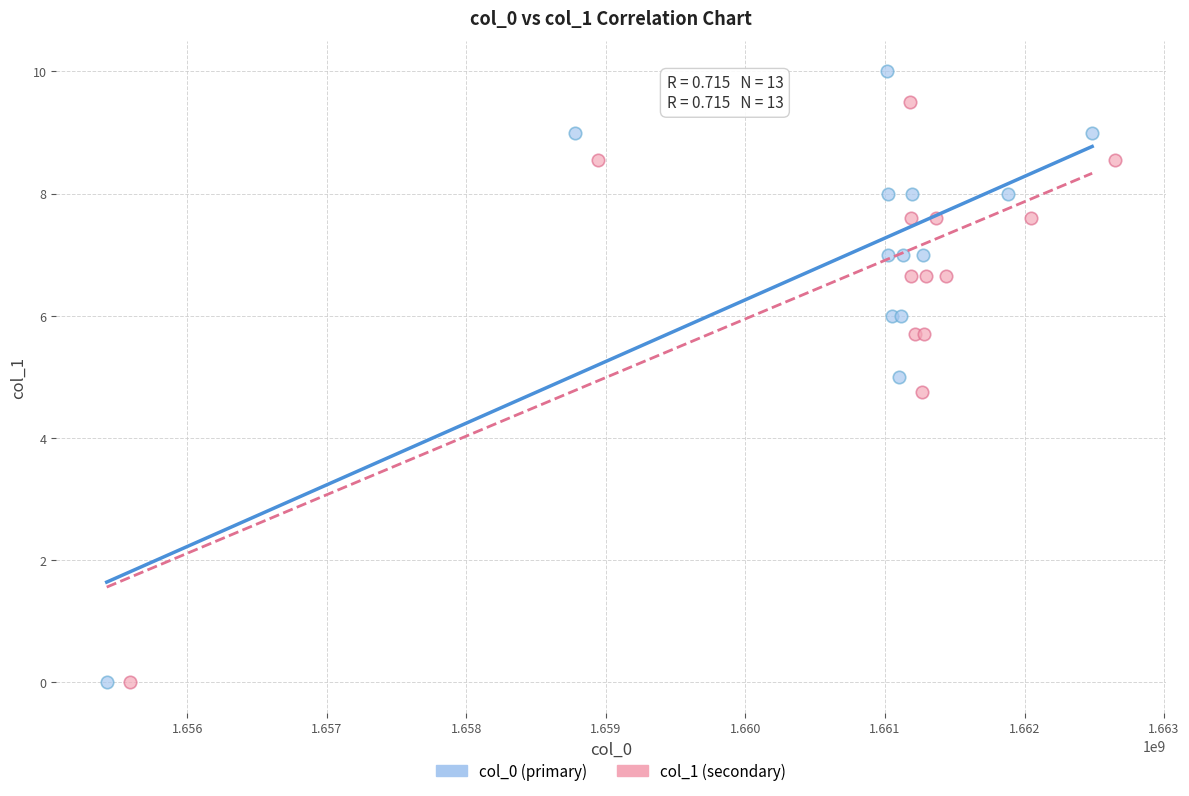

Which series has the largest Y range (max minus min)?

col_0 (primary)